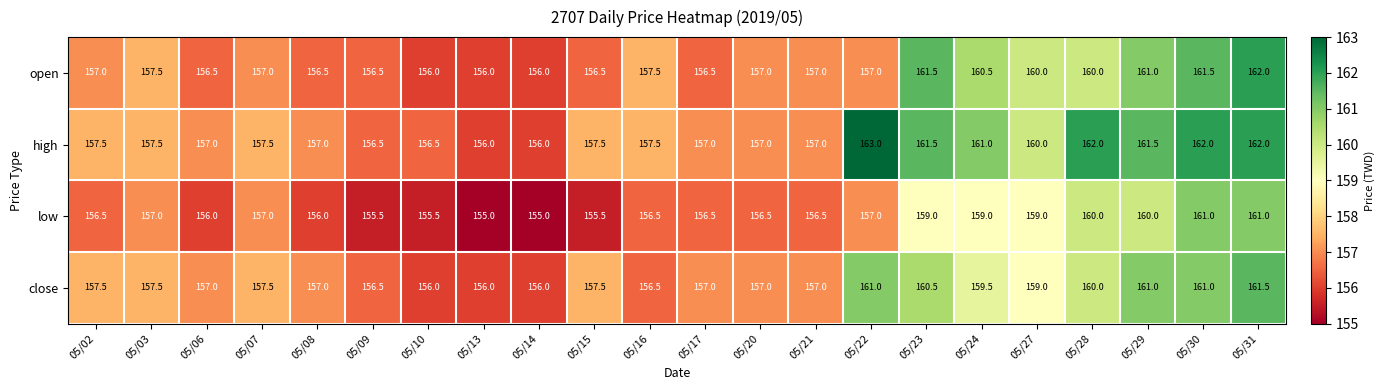

At which label does close first exceed 157?

05/02